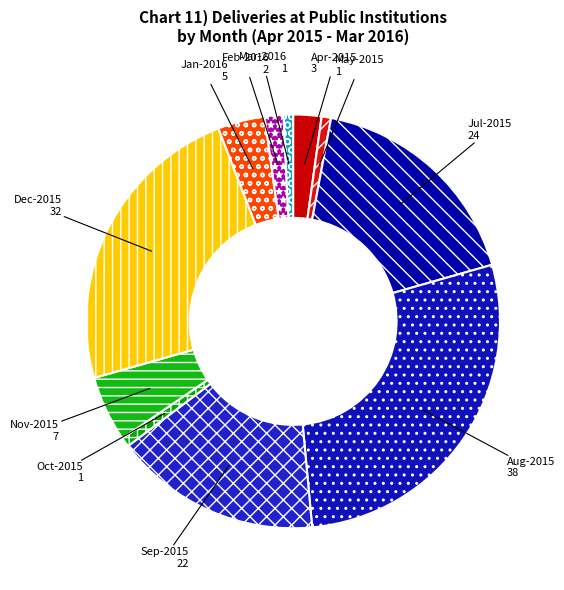

Is there any slice that represents more than half of the pie?

No